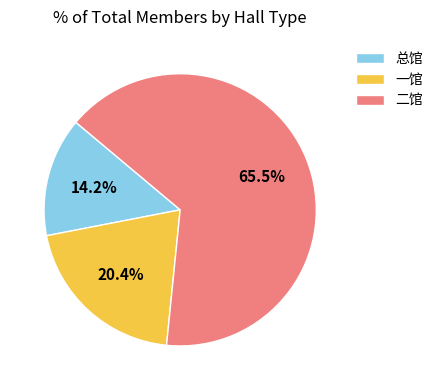

Which slice is the smallest?

总馆